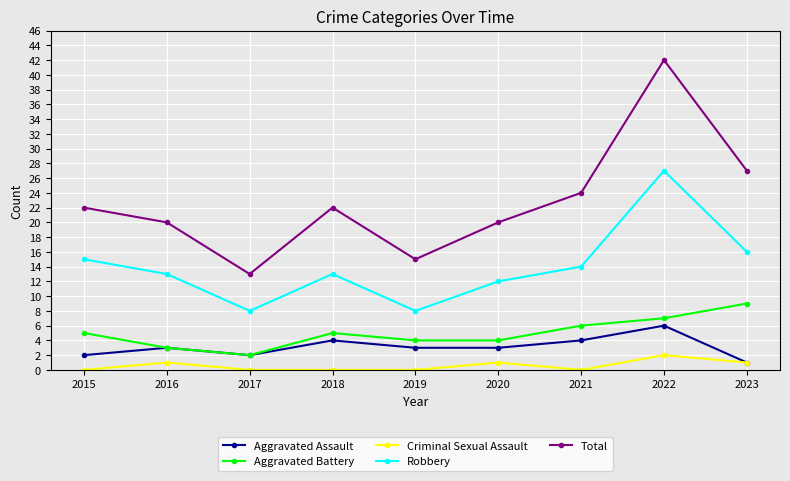

Where is Robbery nearest to the value 17?

2023